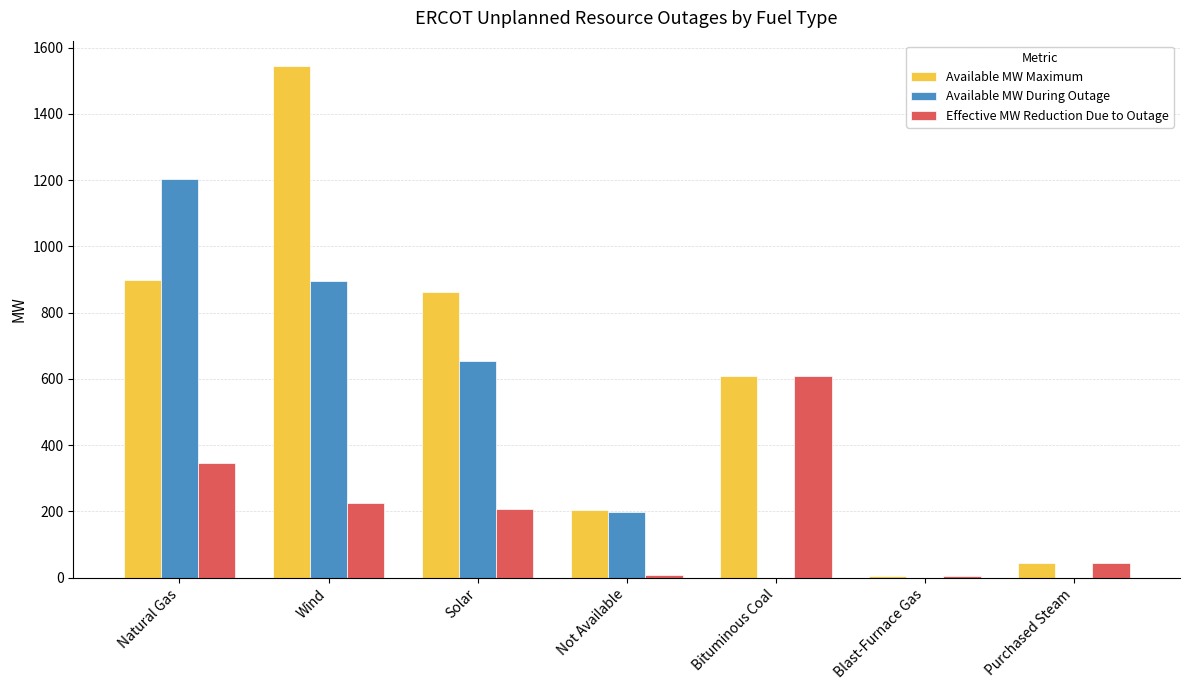

What is the sum of all Available MW Maximum values?

4168